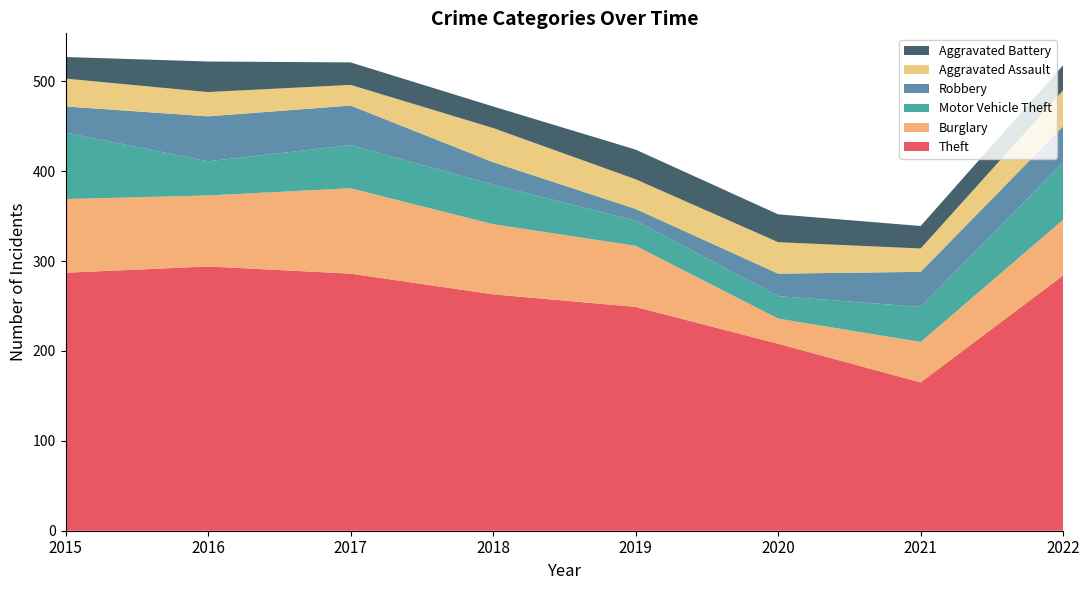

Reading left to right, what are all the values shown in this chart?

Theft: 2015=287	2016=294	2017=286	2018=263	2019=249	2020=208	2021=165	2022=284
Burglary: 2015=82	2016=79	2017=95	2018=78	2019=68	2020=28	2021=45	2022=62
Motor Vehicle Theft: 2015=74	2016=38	2017=48	2018=44	2019=28	2020=25	2021=39	2022=64
Robbery: 2015=29	2016=50	2017=44	2018=25	2019=13	2020=25	2021=39	2022=40
Aggravated Assault: 2015=31	2016=27	2017=23	2018=38	2019=33	2020=35	2021=26	2022=40
Aggravated Battery: 2015=24	2016=34	2017=25	2018=24	2019=33	2020=31	2021=25	2022=28